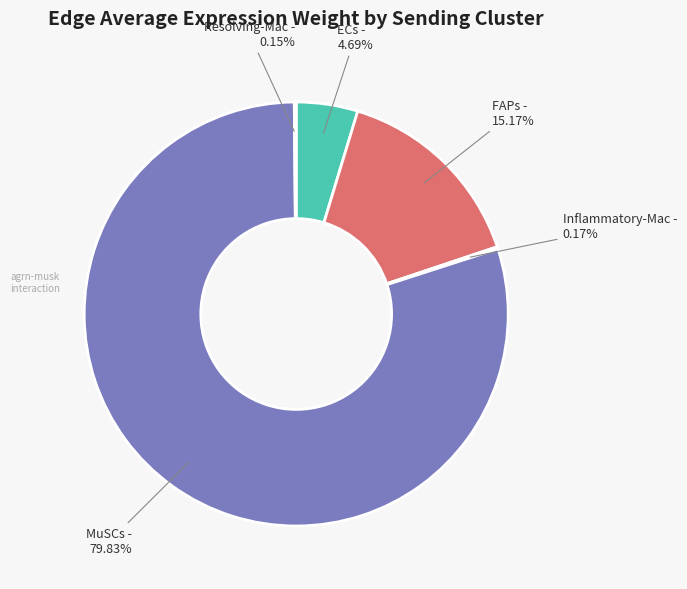

Between ECs and FAPs, which is larger?

FAPs